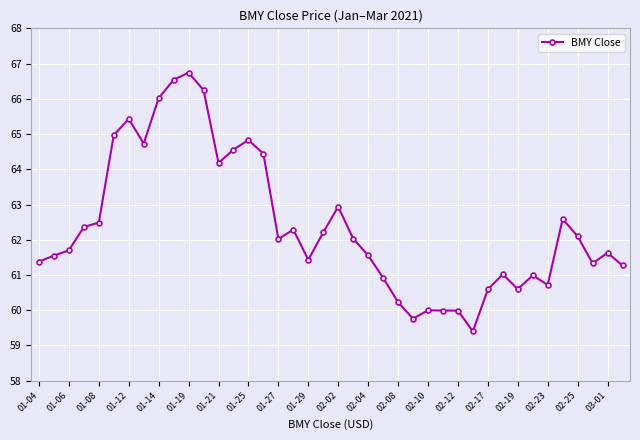

What is the difference between the second highest and second lowest values?

6.8